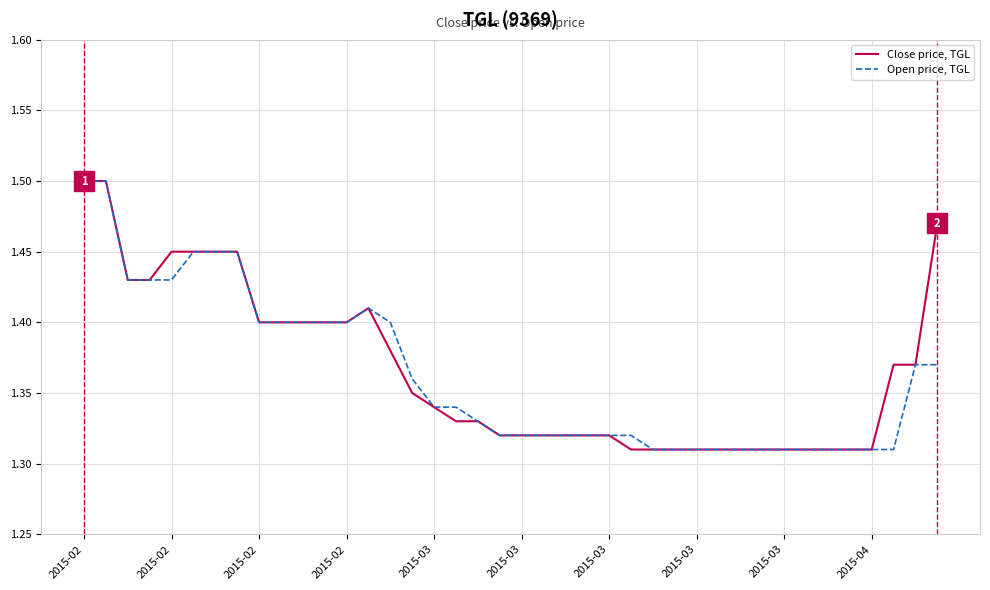

List the series in order of their overall mean, highest first.

Close price, TGL, Open price, TGL